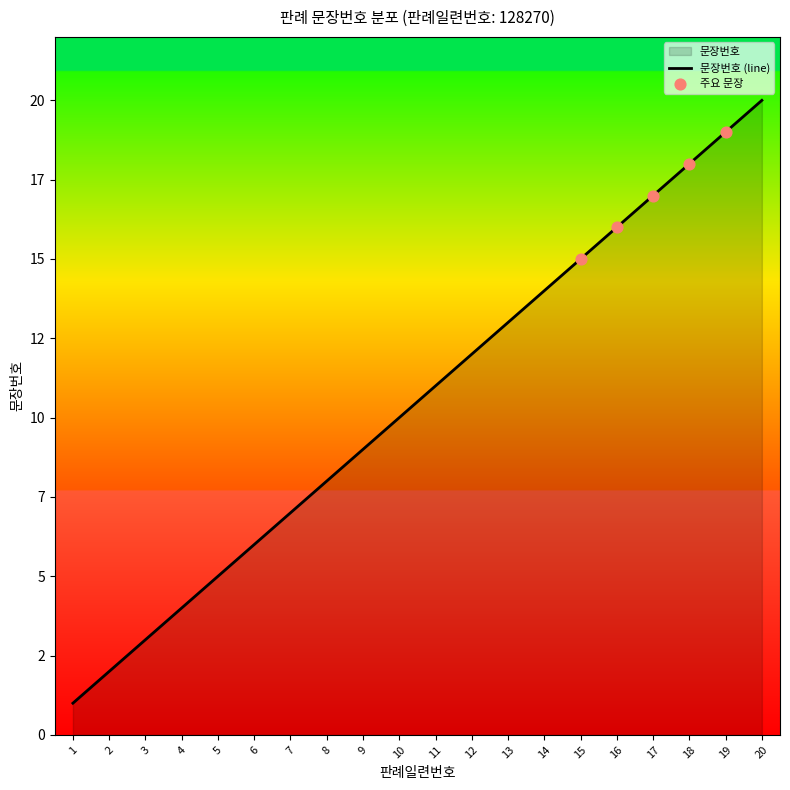

What is the ratio of the value at 18 to the value at 19?

0.9